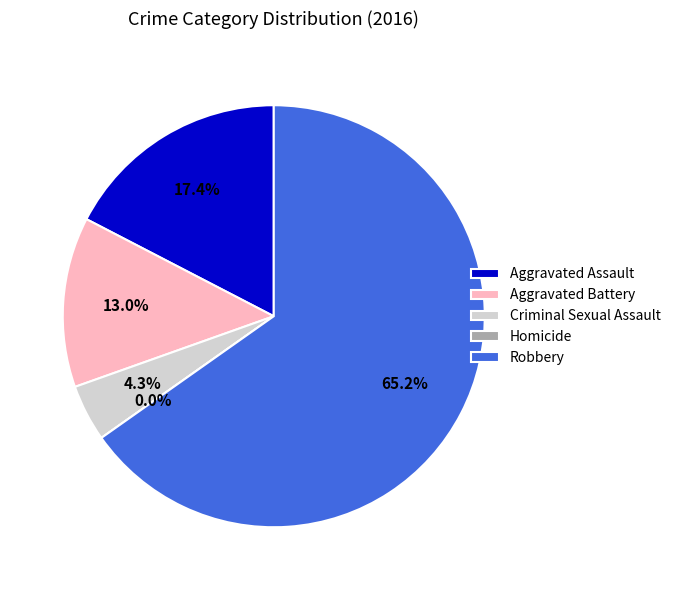

What is the majority slice?

Robbery